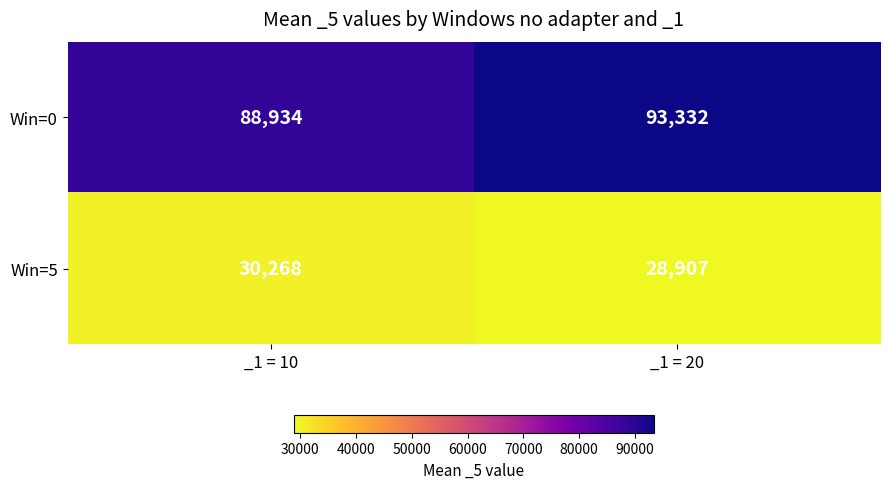

At which label does Win=0 reach its peak?

_1 = 20